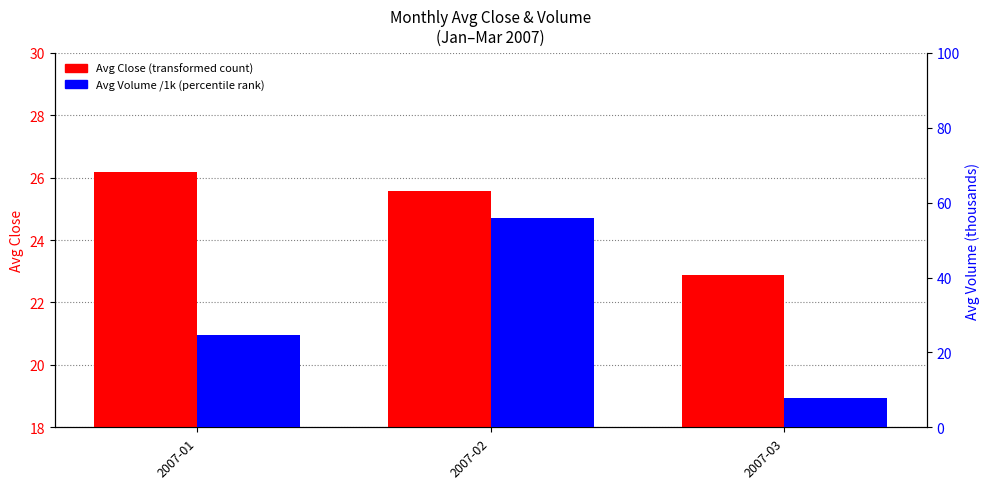

True or false: Avg Close (transformed count) has a value of 22.9 at 2007-03.

True